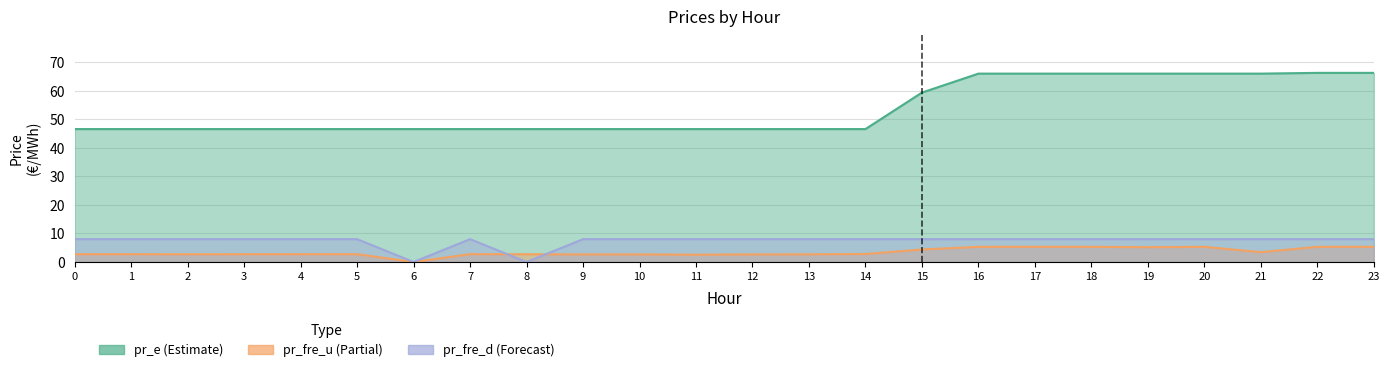

What is the value of the pr_fre_u point at the 12th from the left?

2.5